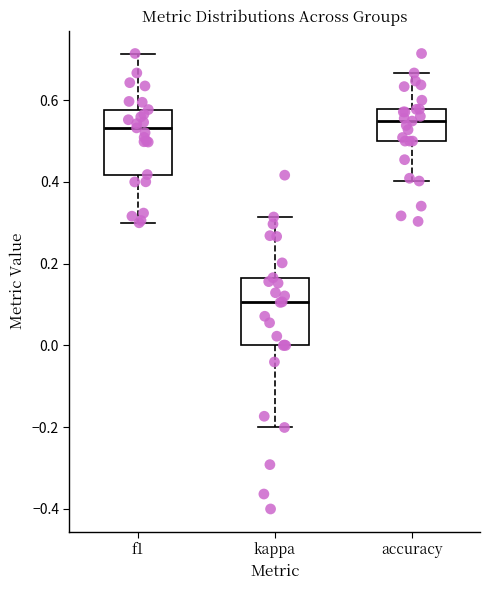

Where is the lower edge of the box for kappa on the y-axis? The values are not printed on the chart, so give them approximately, as read against the axis.

0.00